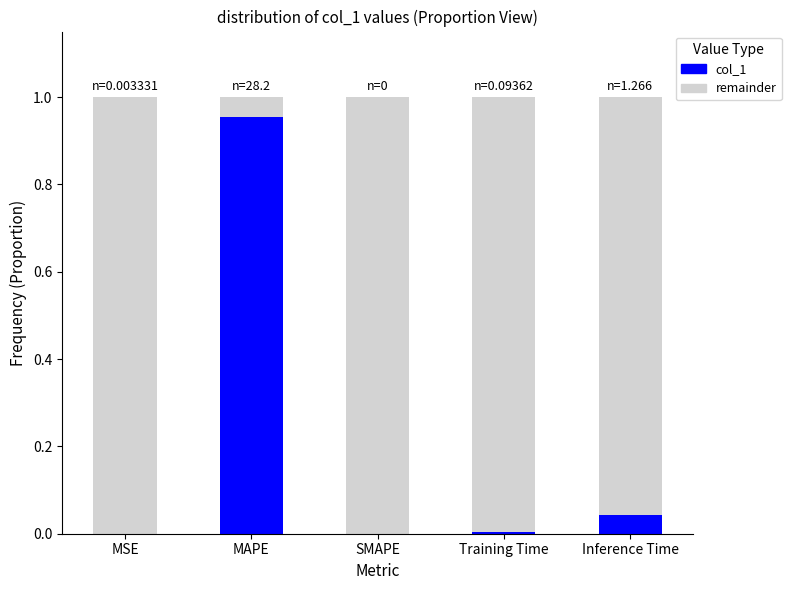

Is it true that col_1 equals 1.5 at MAPE?

False